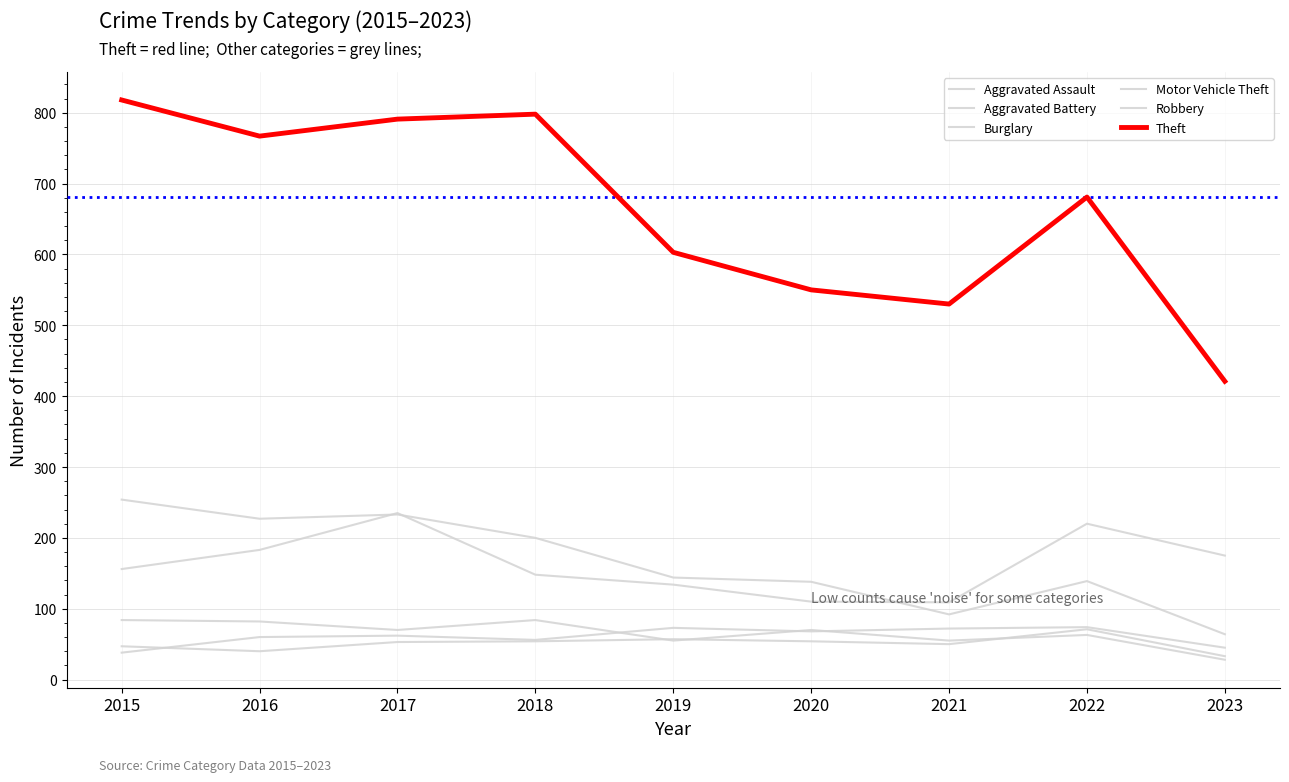

How many lines are shown in the chart?

6